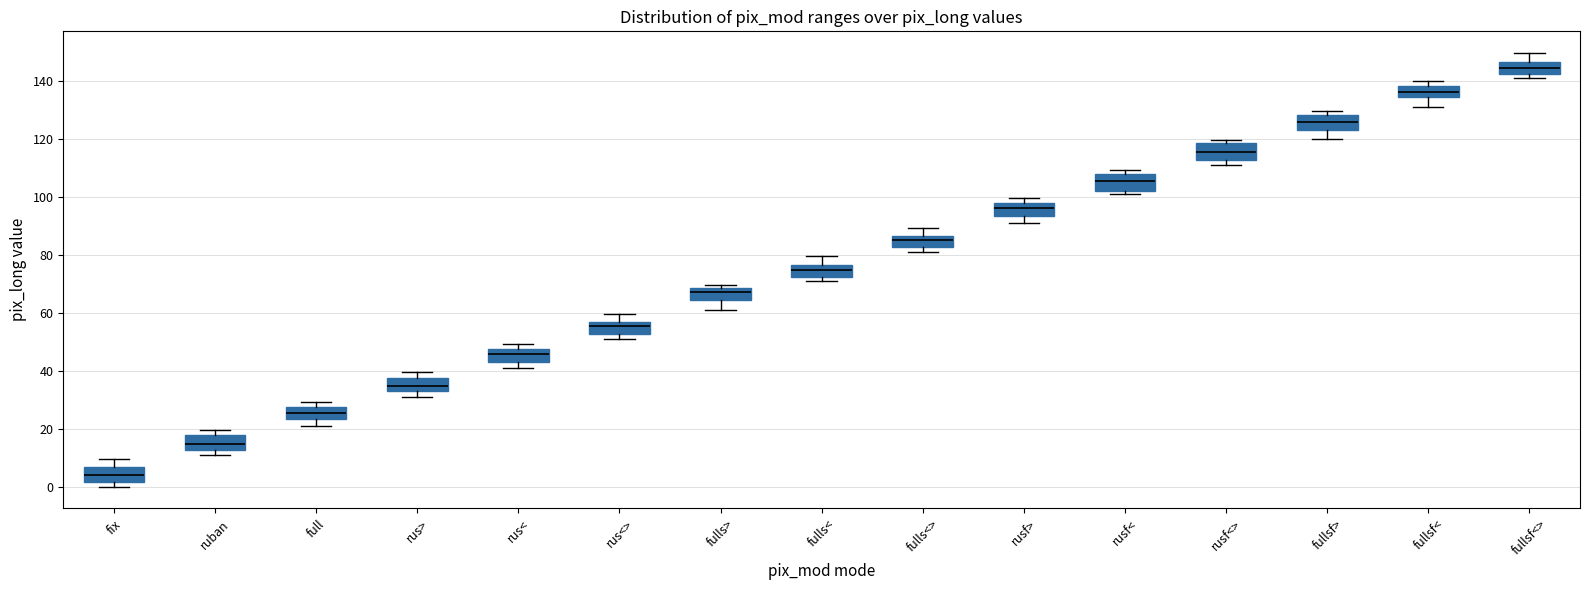

Which box has the highest median line?

fullsf<>